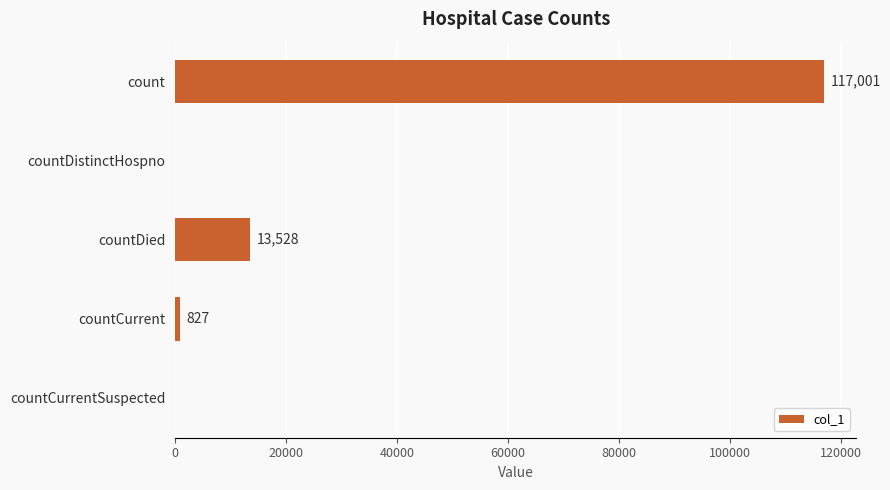

What is the maximum value shown in the chart?

117001